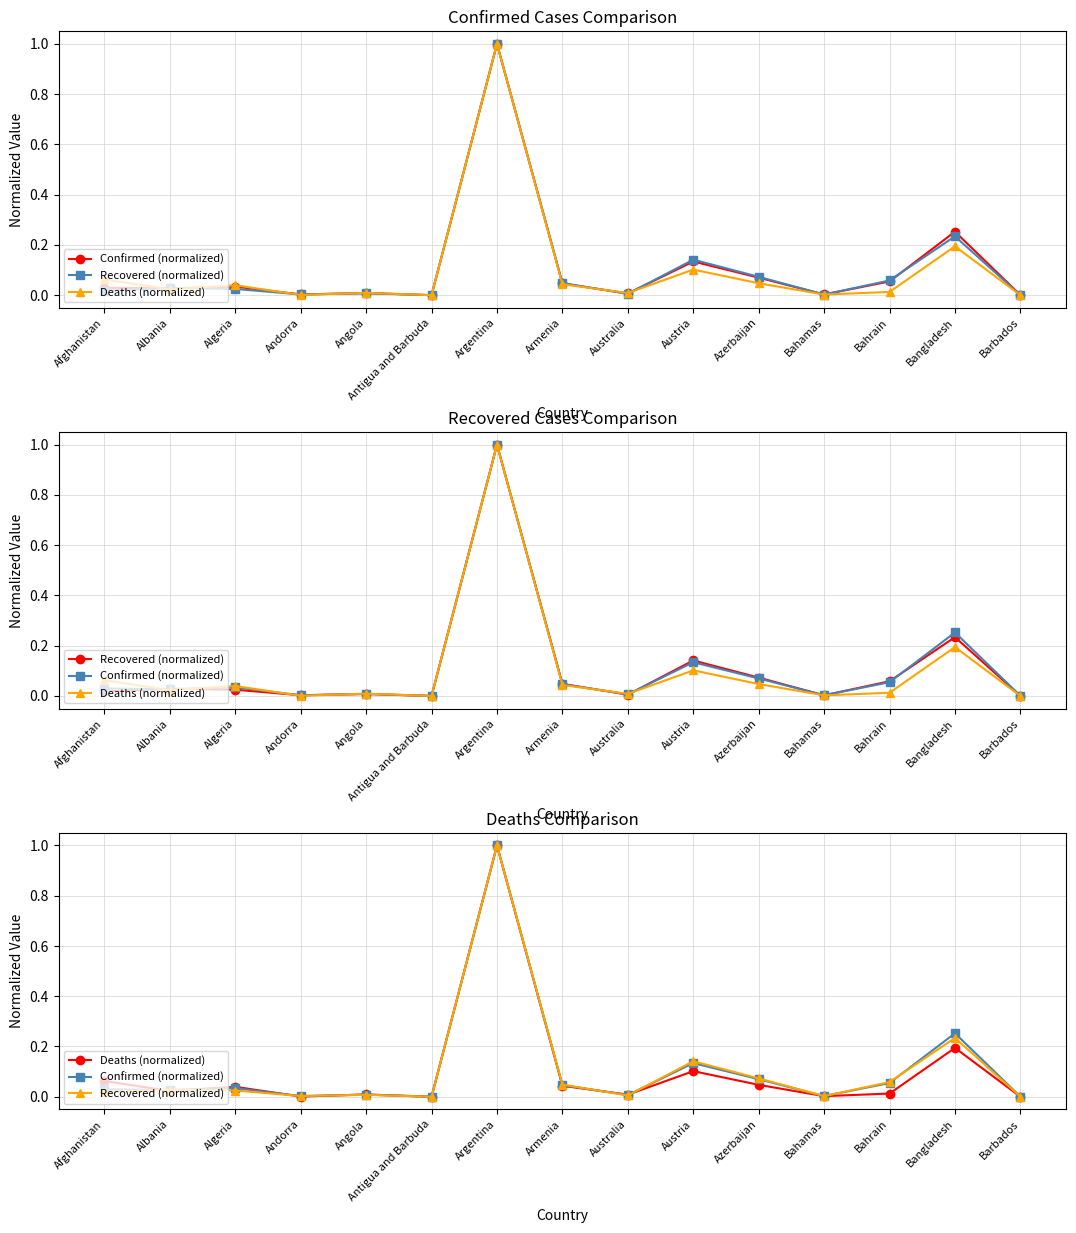

In Recovered (normalized), how many points are lower than both neighbors (excluding endpoints)?

4